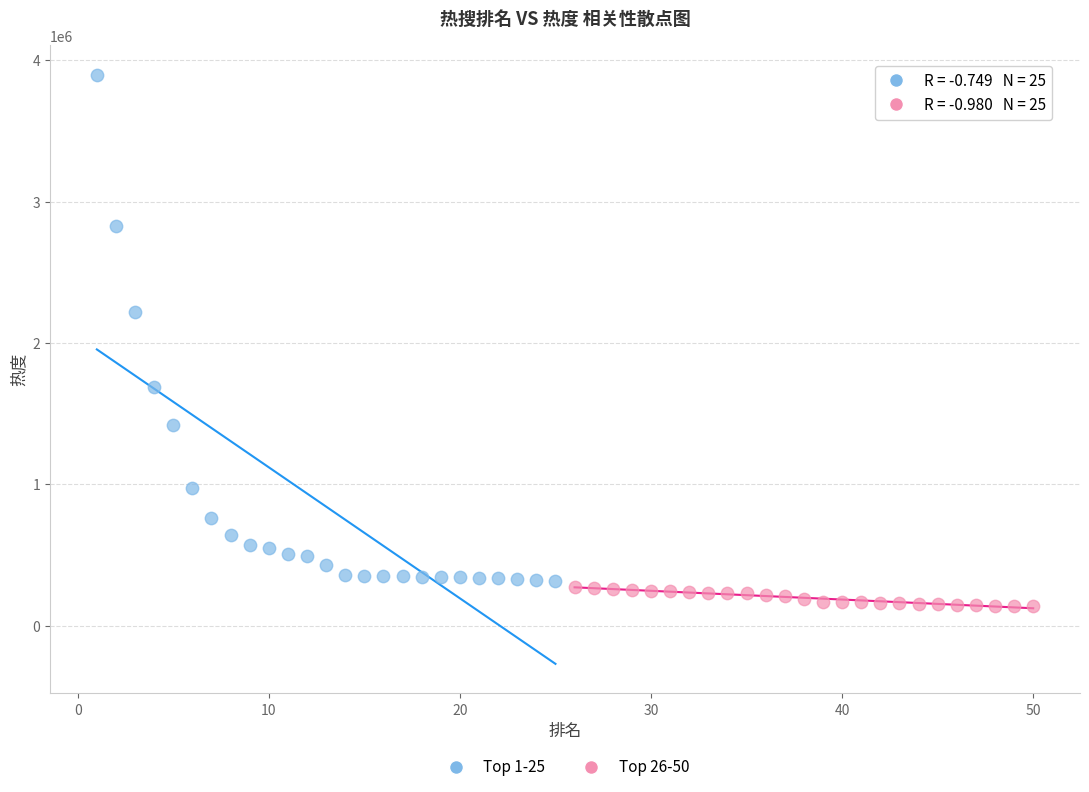

What are all the series names shown in the legend?

Top 1-25, Top 26-50